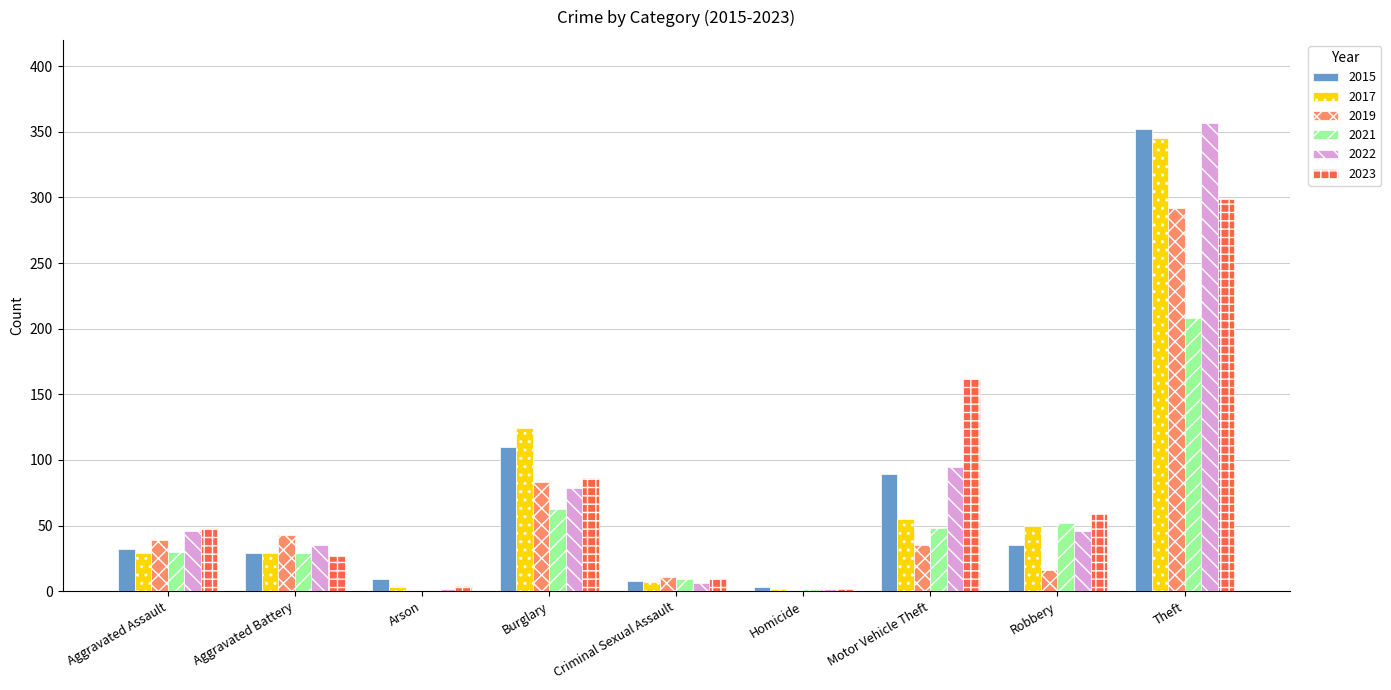

What are all the series names shown in the legend?

2015, 2017, 2019, 2021, 2022, 2023